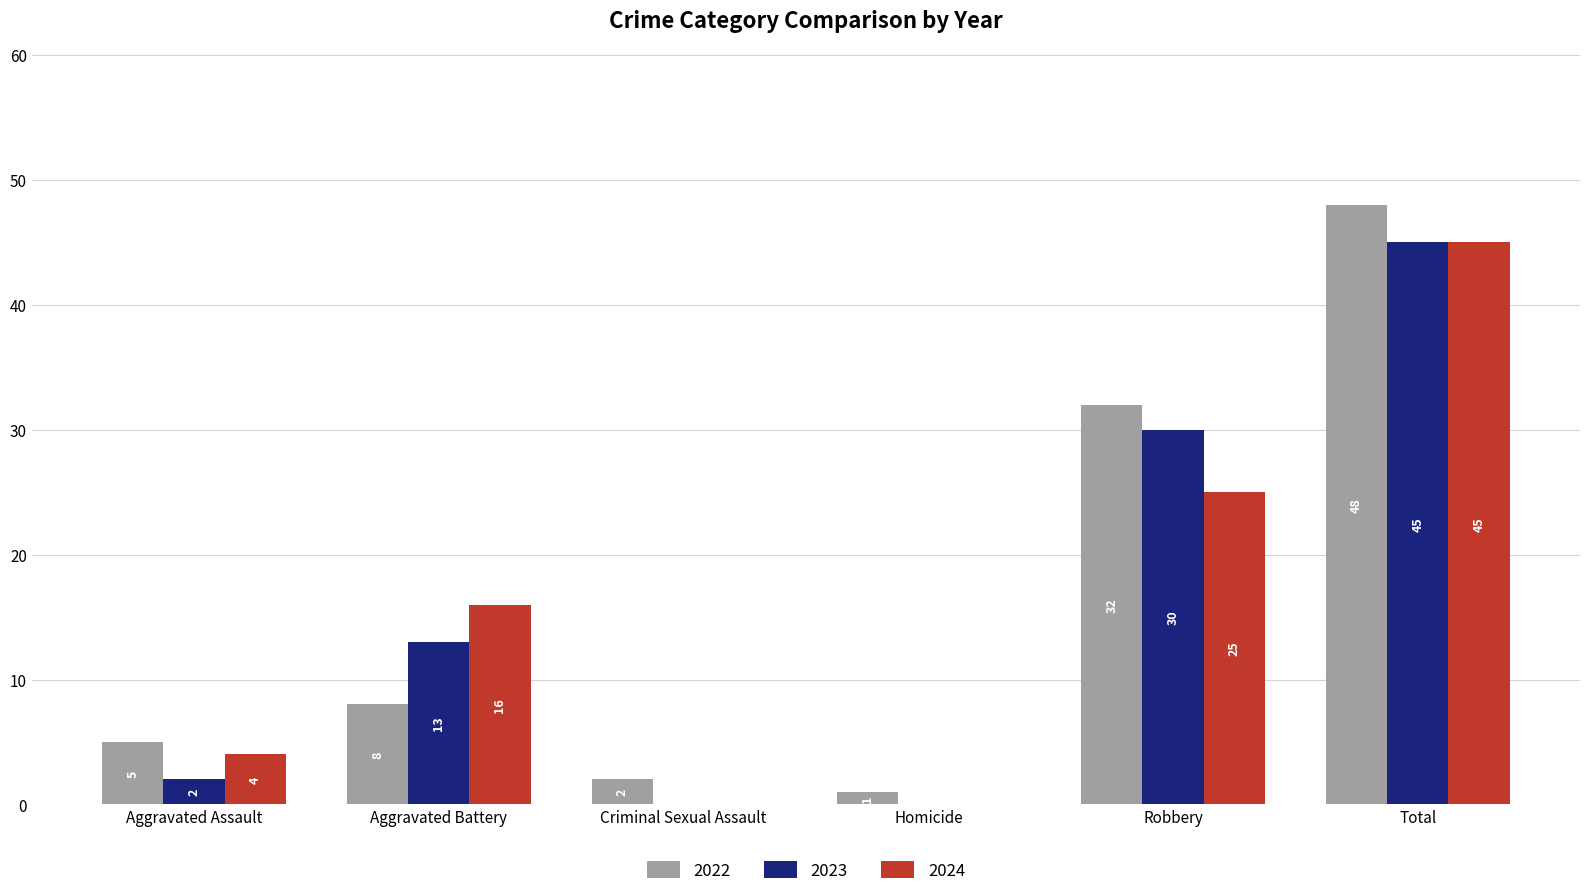

The 2022 series shows 5 at Aggravated Assault. True or false?

True